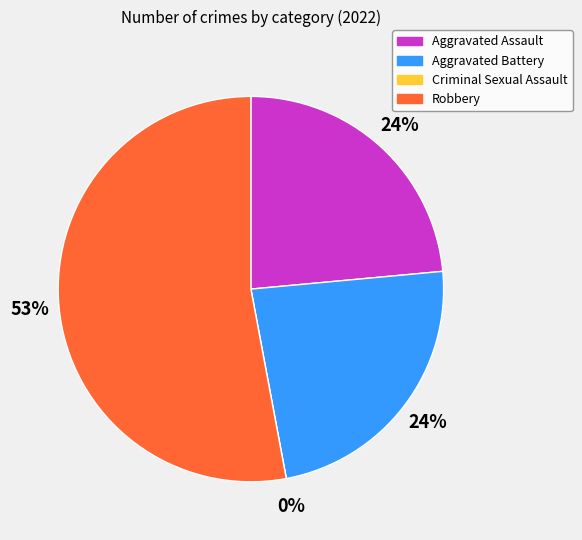

How many slices are in this pie chart?

4